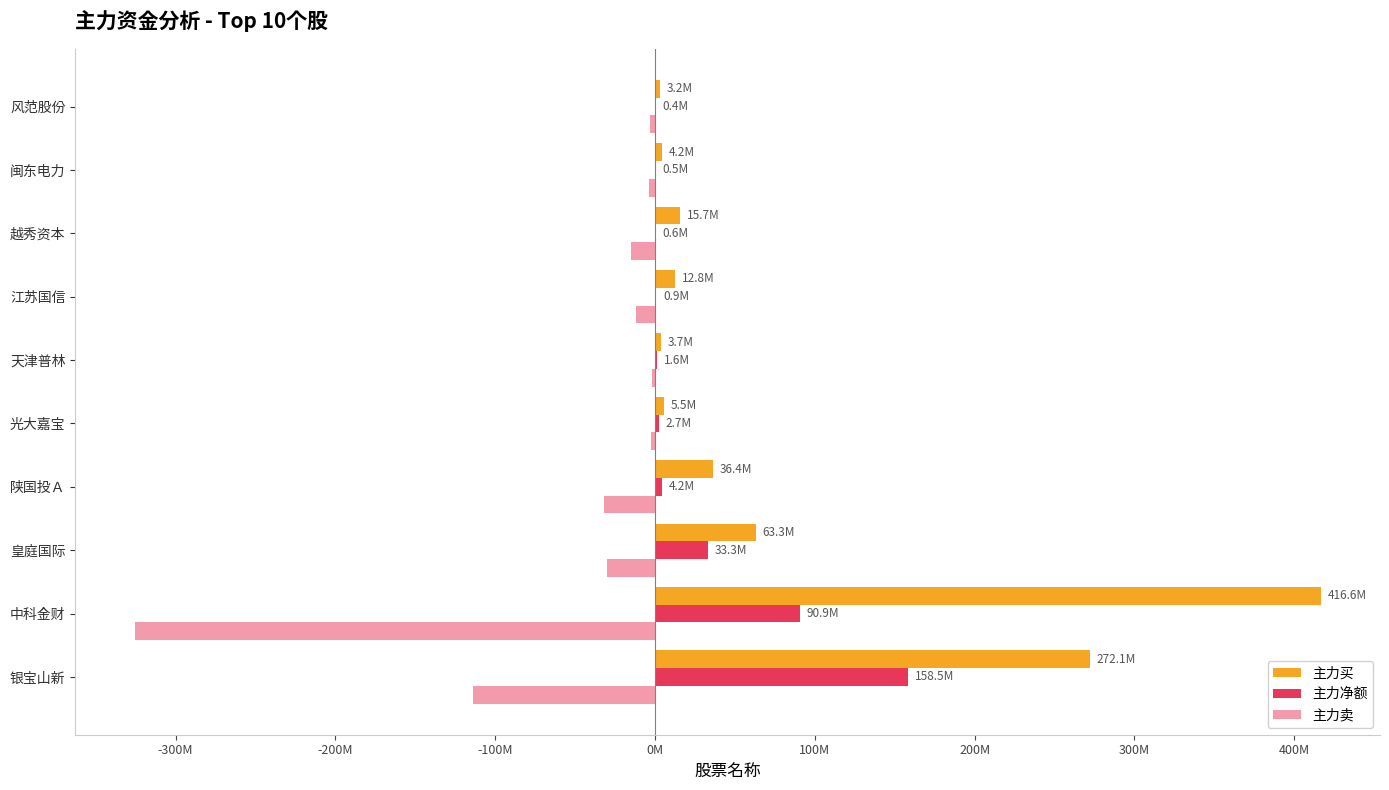

Which series has the largest total across all categories?

主力买